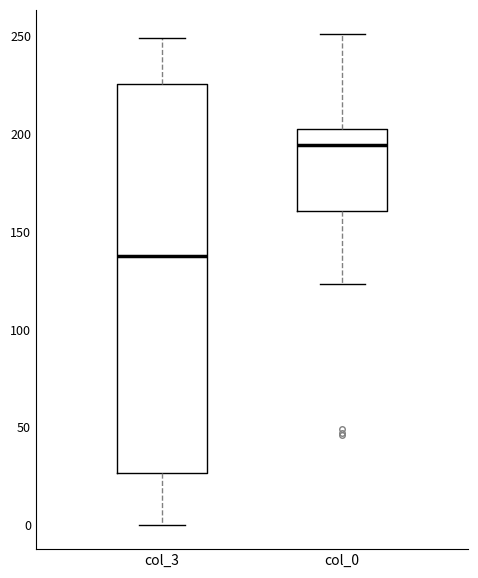

Reading left to right, read every box against the y-axis: the position of its median line, the range the box covers, and the ends of its whiskers. The values are not printed on the chart, so give them approximately, as read against the axis.

col_3: median 140, box 25 to 225, whiskers 0 to 250
col_0: median 195, box 160 to 200, whiskers 125 to 250